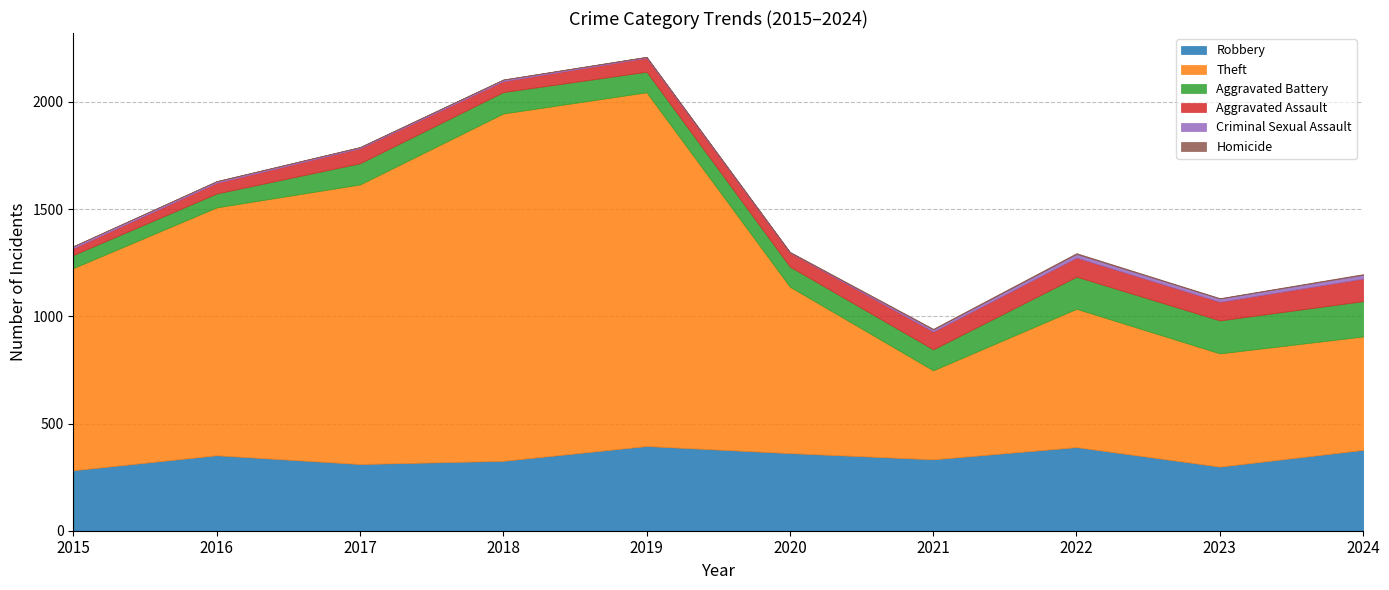

Which category has the highest value across all series?

2019